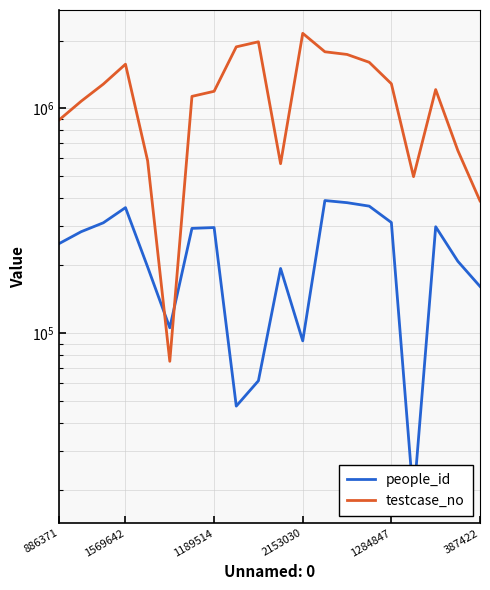

What is the spread (max minus min) of values at 2153030?

2060555